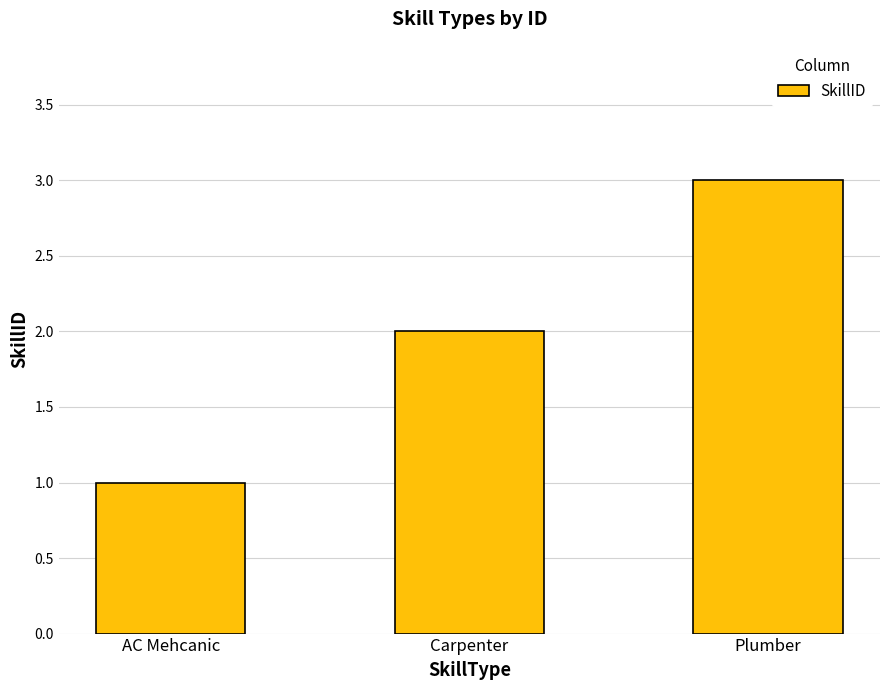

Reading left to right, extract all data points from this chart.

1	2	3